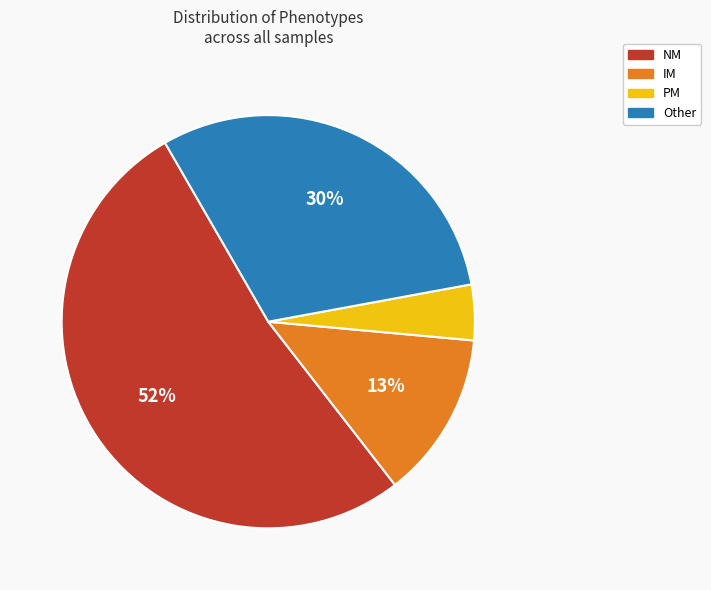

Which has a higher value, NM or IM?

NM